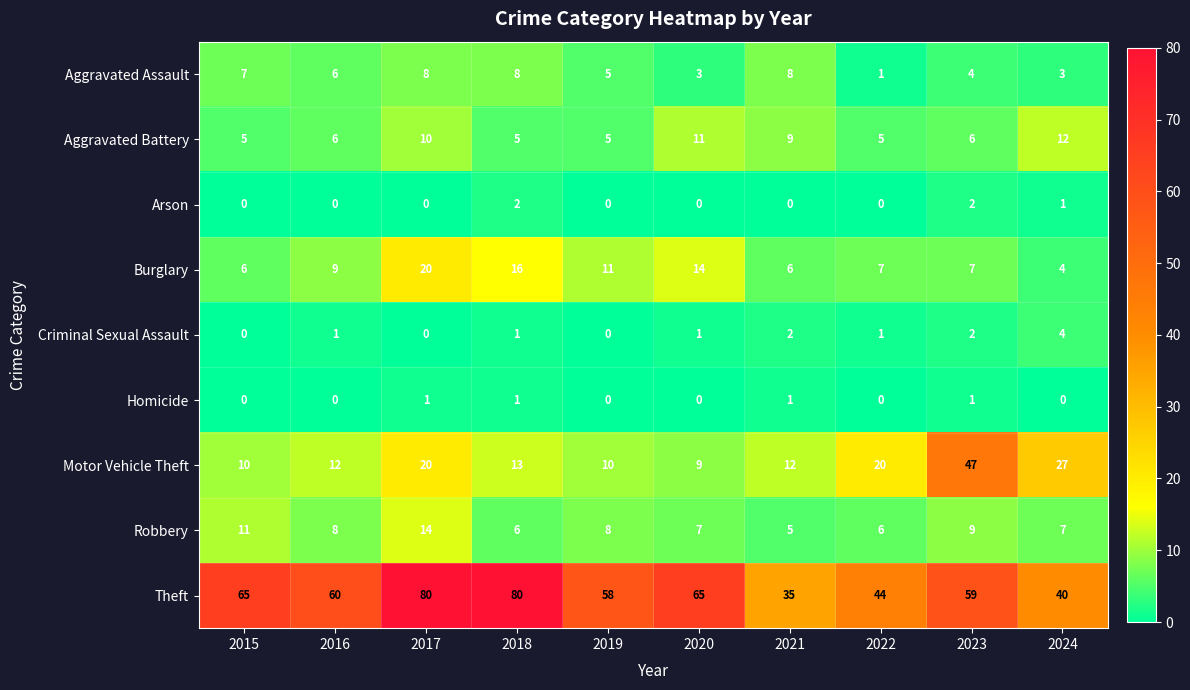

True or false: Arson has a value of -1 at 2016.

False